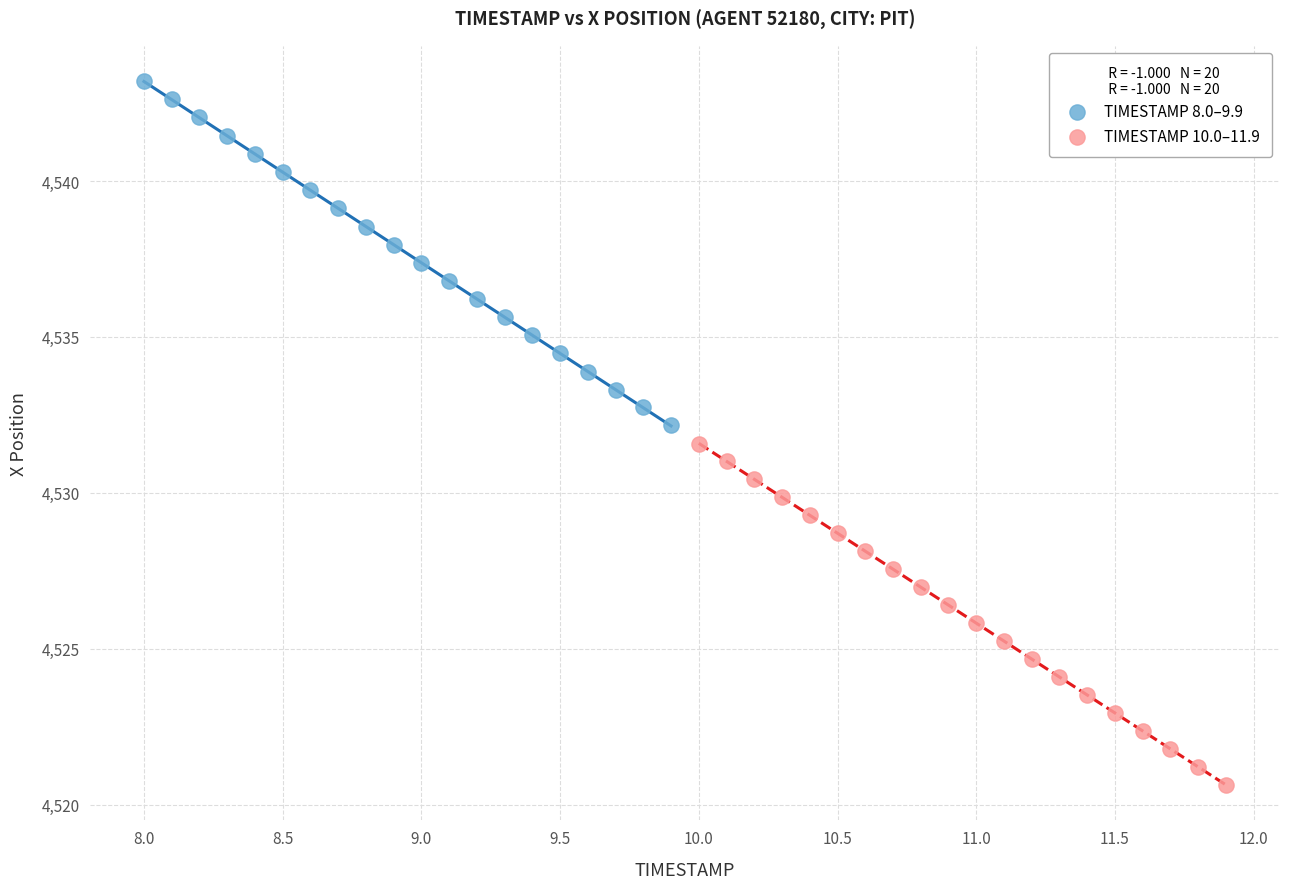

Which series reaches the minimum Y coordinate?

TIMESTAMP 10.0–11.9